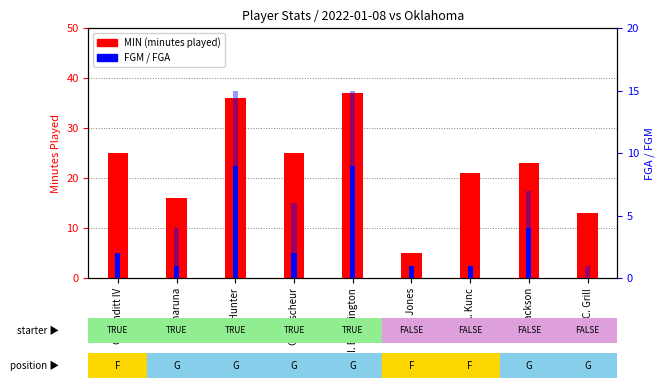

Between I. Brockington and G. Conditt IV, which is larger?

I. Brockington